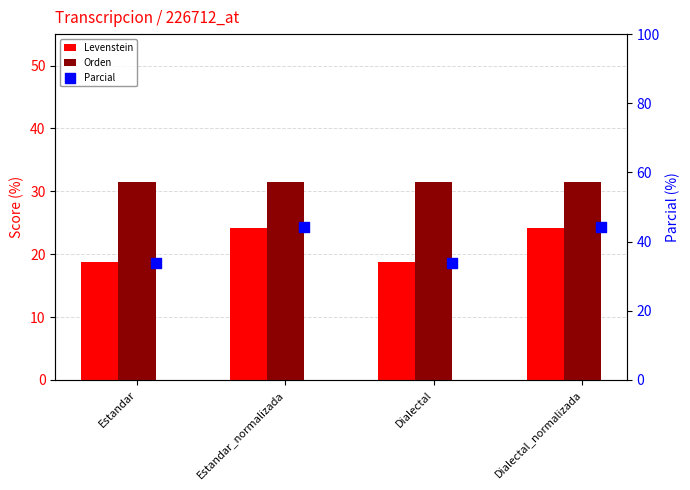

What are all the series names shown in the legend?

Levenstein, Orden, Parcial